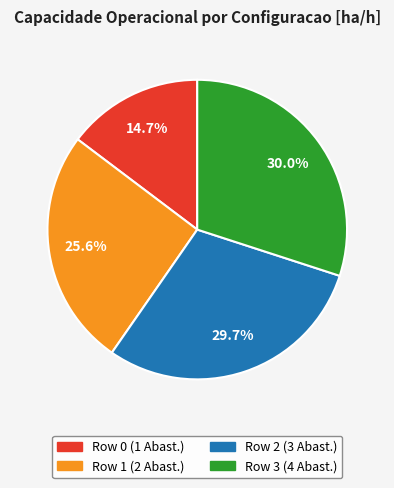

To the nearest percent, what portion does Row 2 represent?

30%